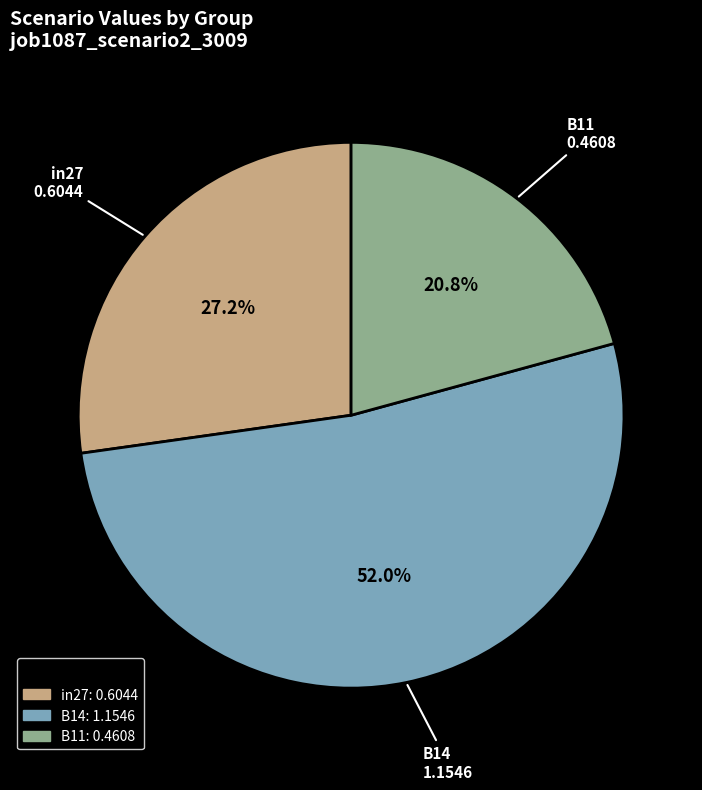

What is the largest slice in the pie chart?

B14